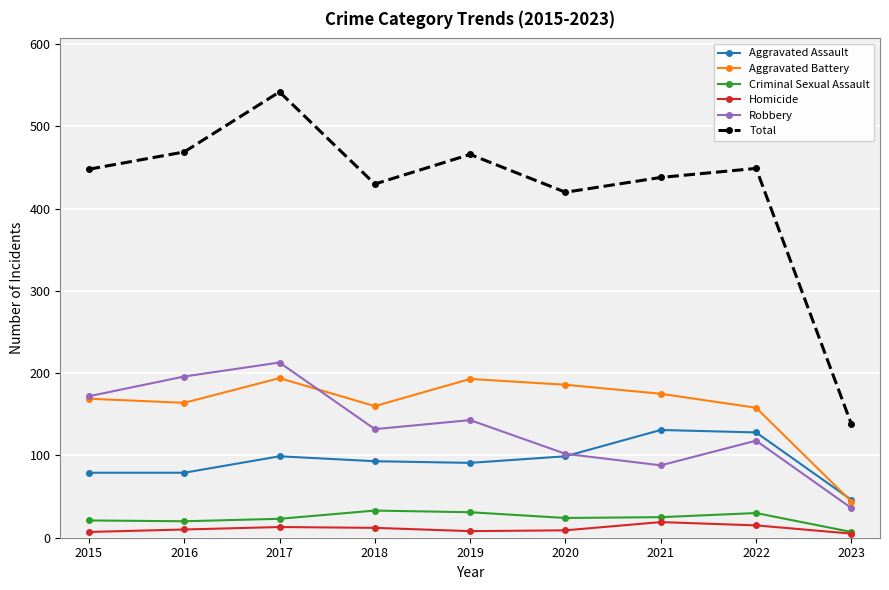

True or false: Criminal Sexual Assault and Aggravated Battery intersect in this chart.

False